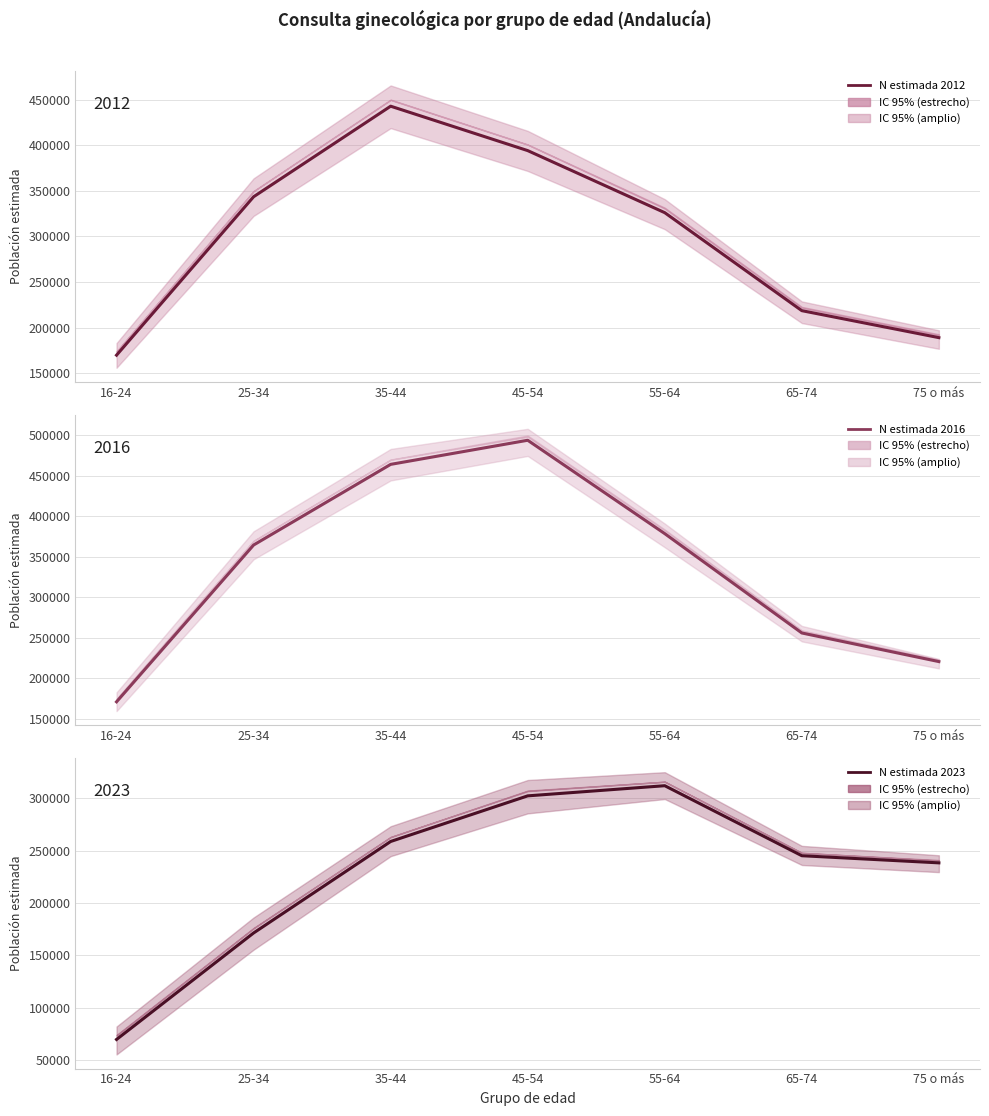

What is the smallest value displayed?

69687